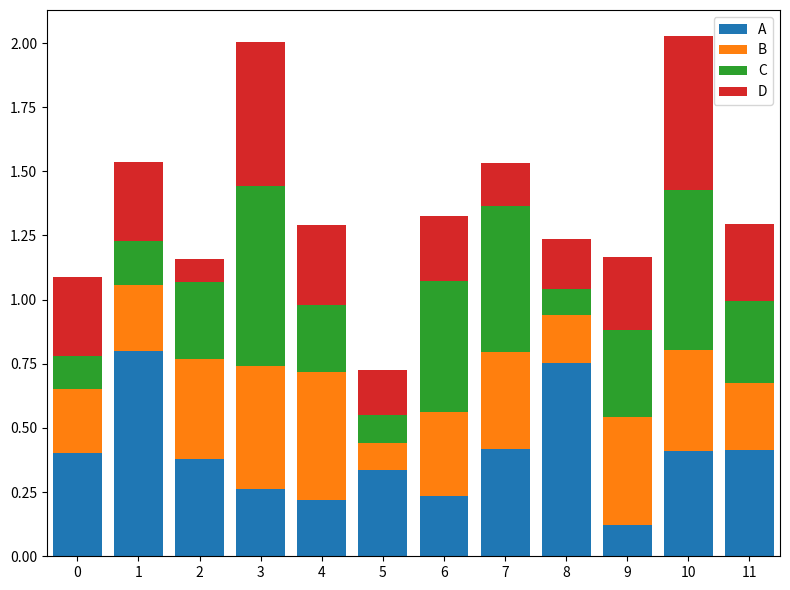

Which category has the lowest value in the A series?

9